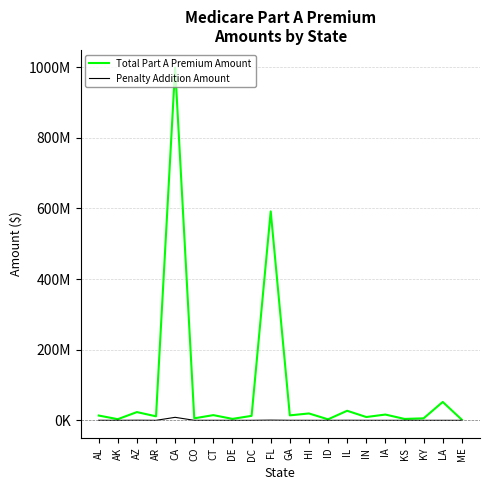

Which has a higher value, FL or KY?

FL